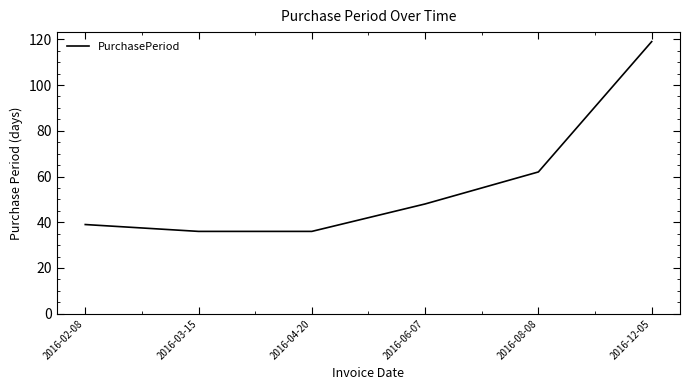

The value at 2016-02-08 is 39. True or false?

True